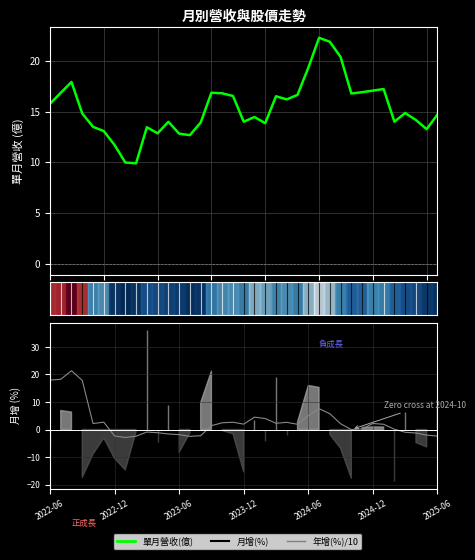

How many times do 年增(%)/10 and 單月營收(億) cross each other?

1